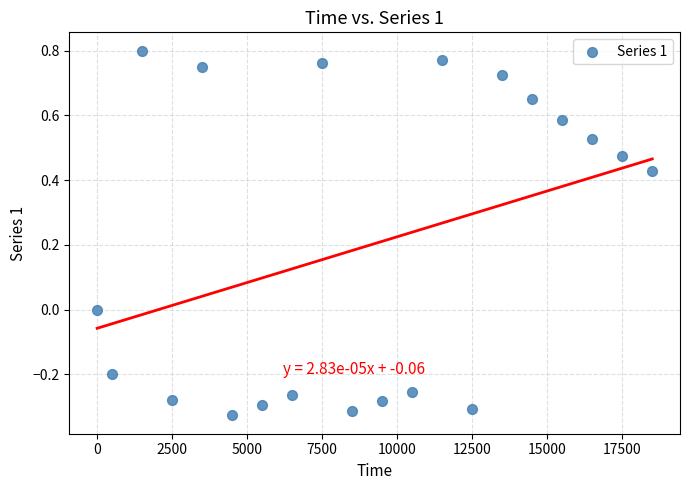

What is the range of Y values (max minus min)?

1.1